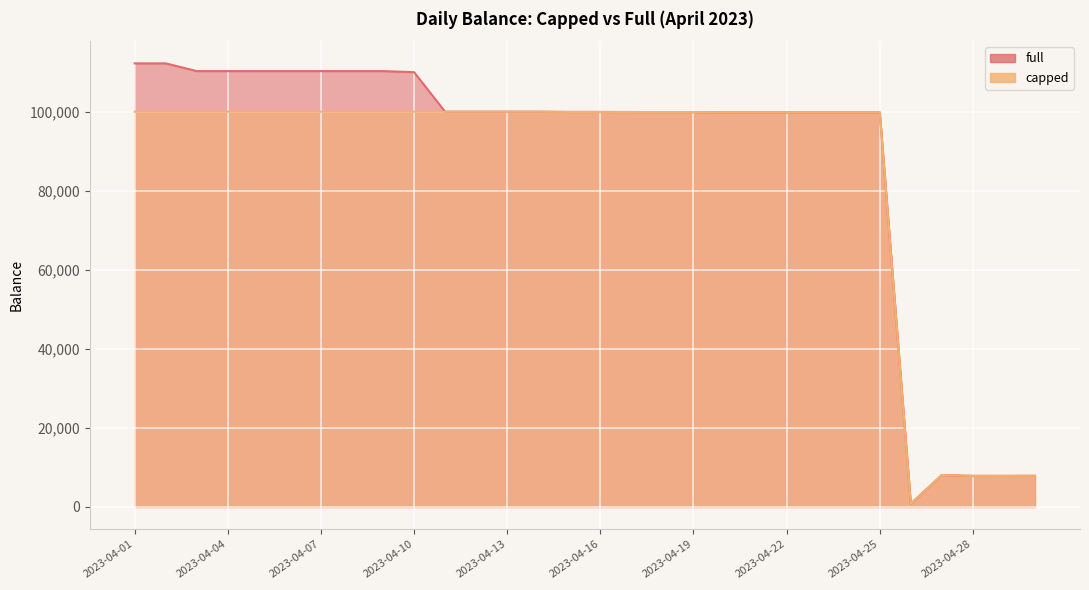

List the series in order of their peak value, highest first.

full, capped